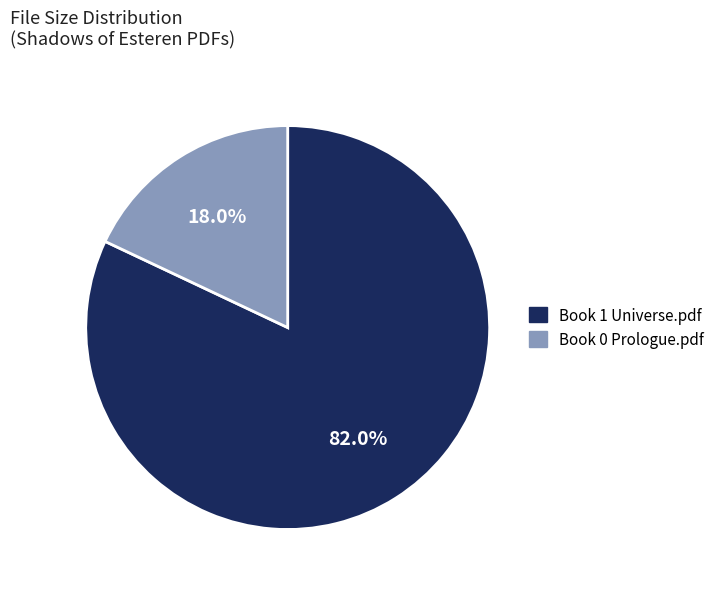

Does any single category account for the majority?

Yes